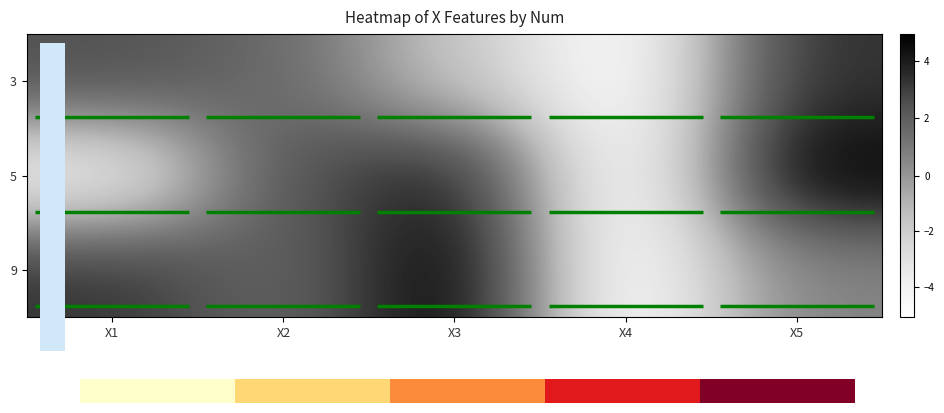

What is the difference between the 5 values at X1 and X2?

6.5